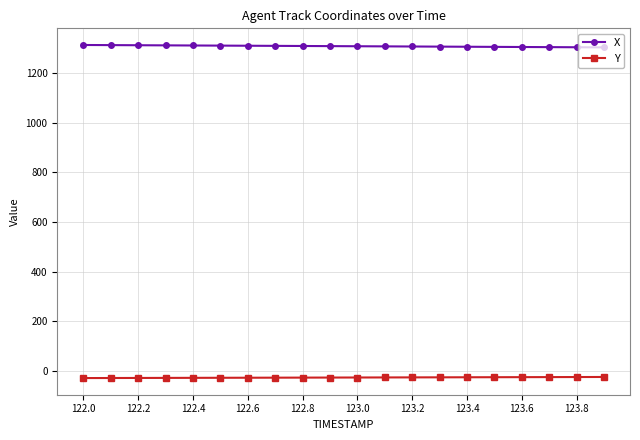

How many lines are shown in the chart?

2